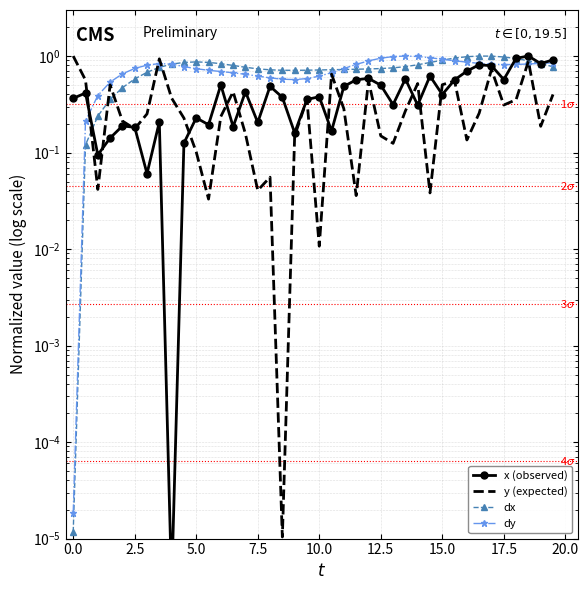

What is the value of the x (observed) point at the 34th from the left?

0.8